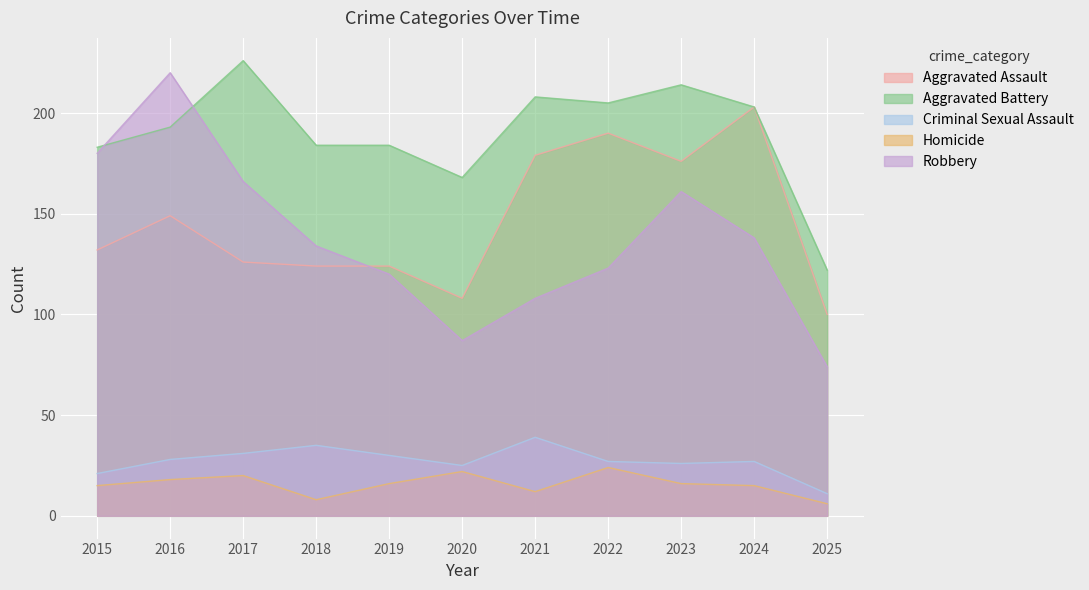

Reading right to left, what are all the values shown in this chart?

Aggravated Assault: 100	203	176	190	179	108	124	124	126	149	132
Aggravated Battery: 122	203	214	205	208	168	184	184	226	193	183
Criminal Sexual Assault: 11	27	26	27	39	25	30	35	31	28	21
Homicide: 6	15	16	24	12	22	16	8	20	18	15
Robbery: 74	138	161	123	108	87	120	134	166	220	180